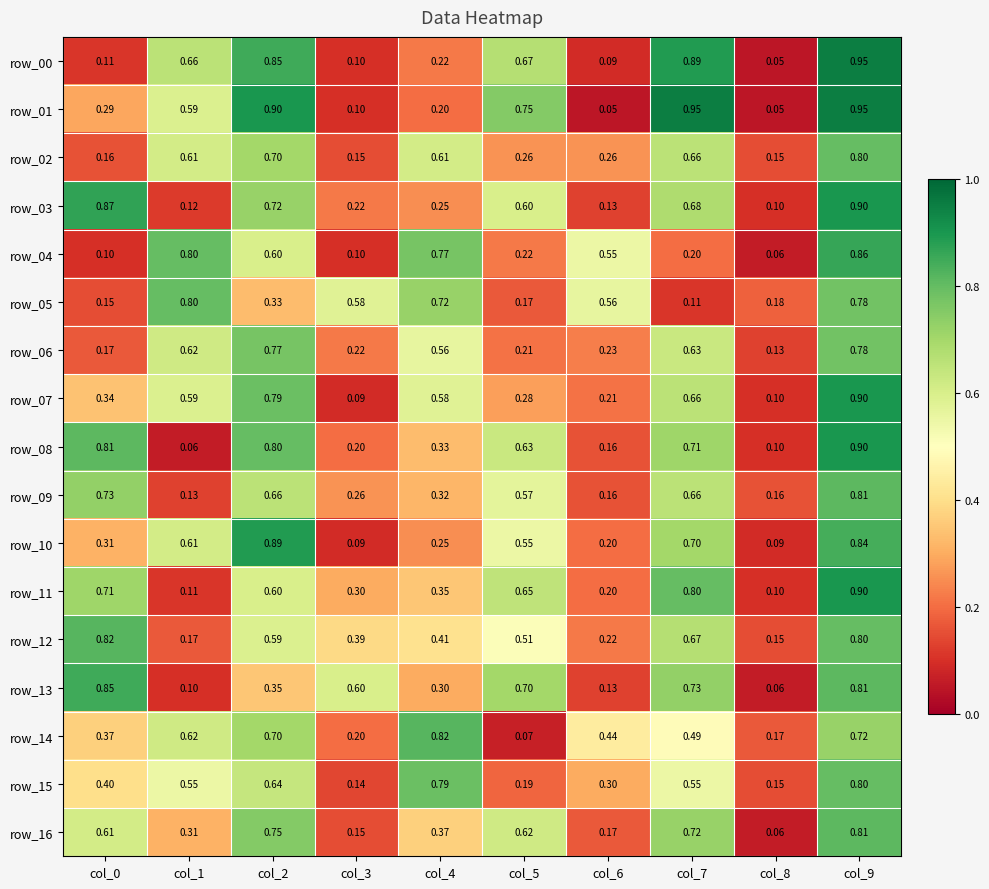

Which series changed the most between col_0 and col_3?

row_03